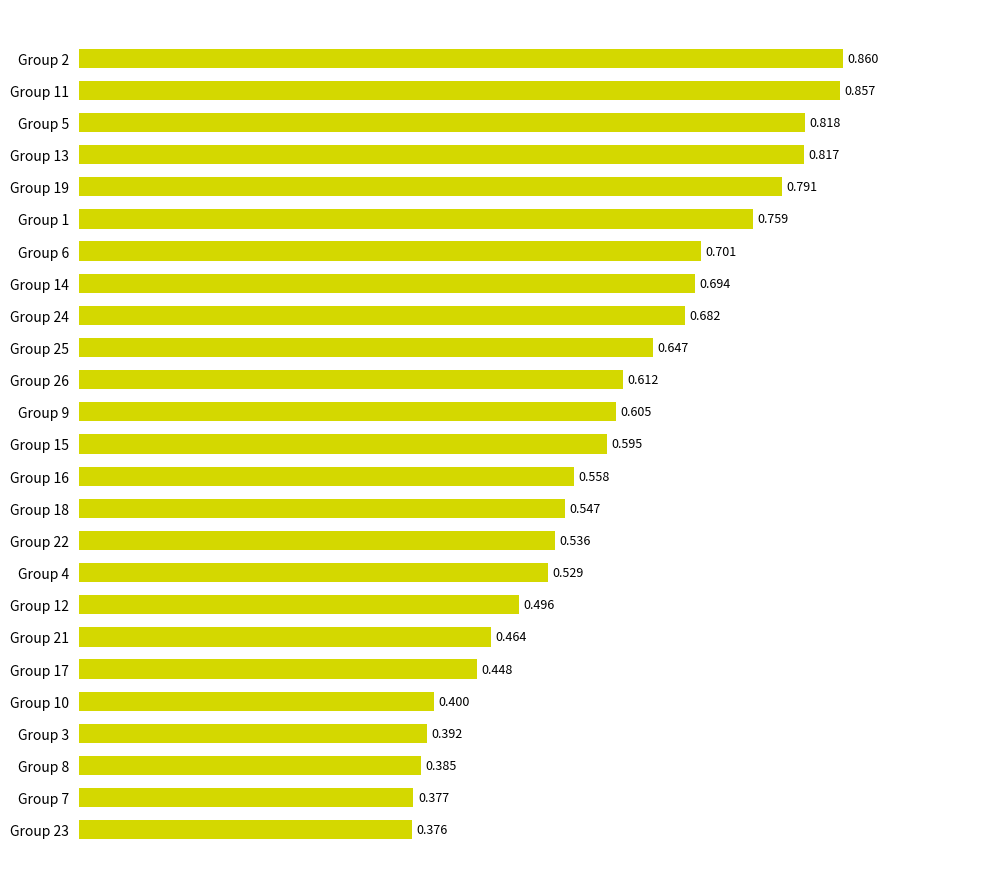

Rank the categories by value from lowest to highest.

Group 23, Group 7, Group 8, Group 3, Group 10, Group 17, Group 21, Group 12, Group 4, Group 22, Group 18, Group 16, Group 15, Group 9, Group 26, Group 25, Group 24, Group 14, Group 6, Group 1, Group 19, Group 13, Group 5, Group 11, Group 2